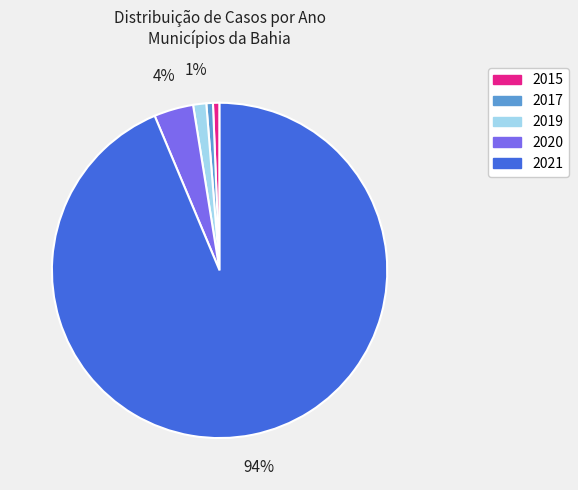

Count the number of slices in the pie.

5